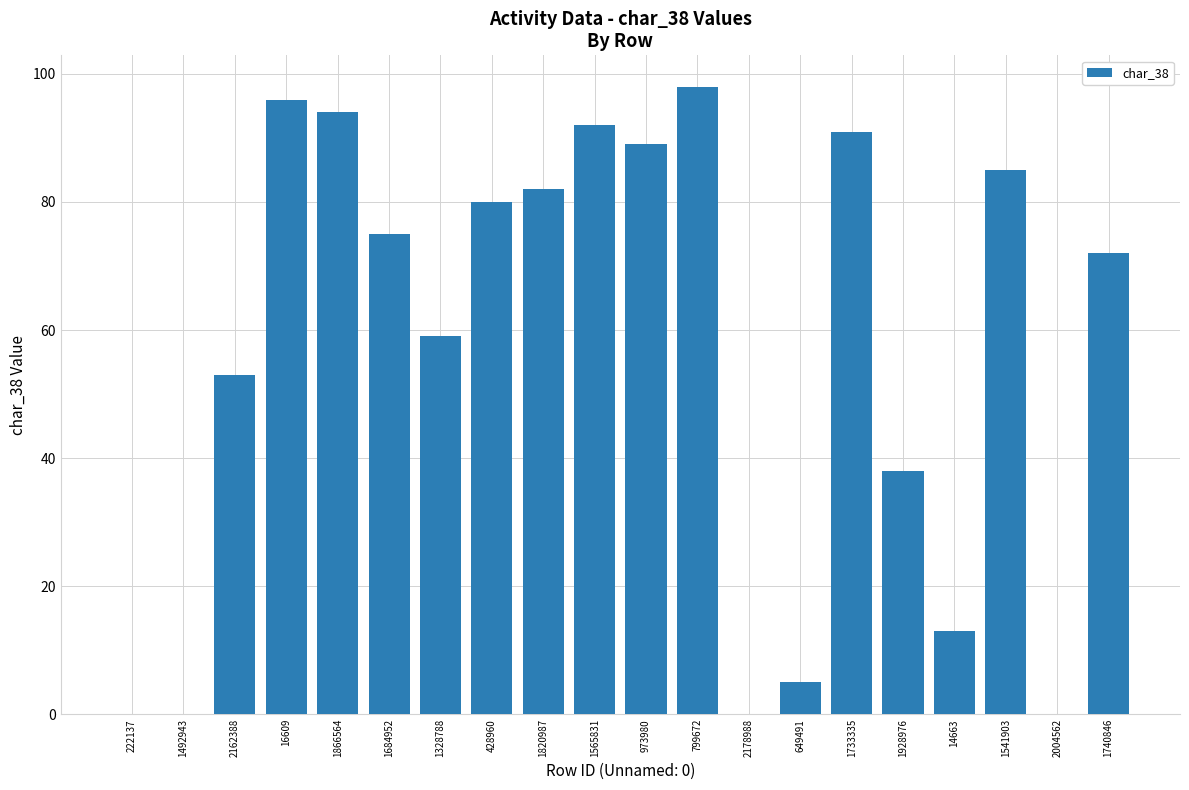

True or false: the data shows 0 at 1492943.

True